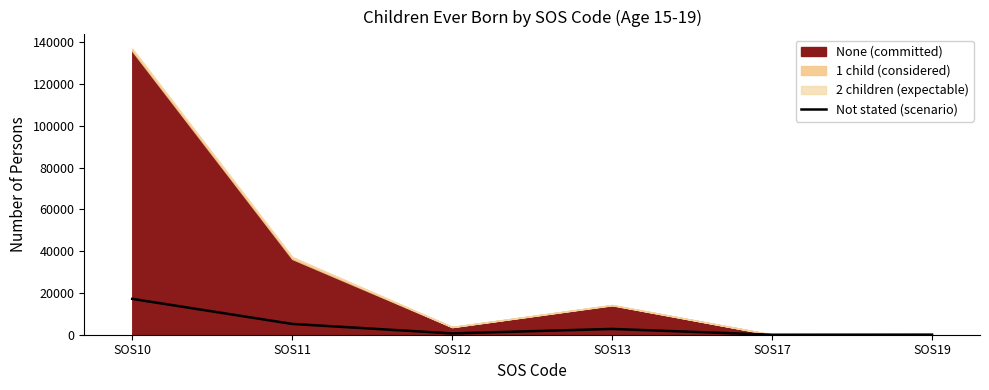

What is the value of the 1st point from the left?

17167